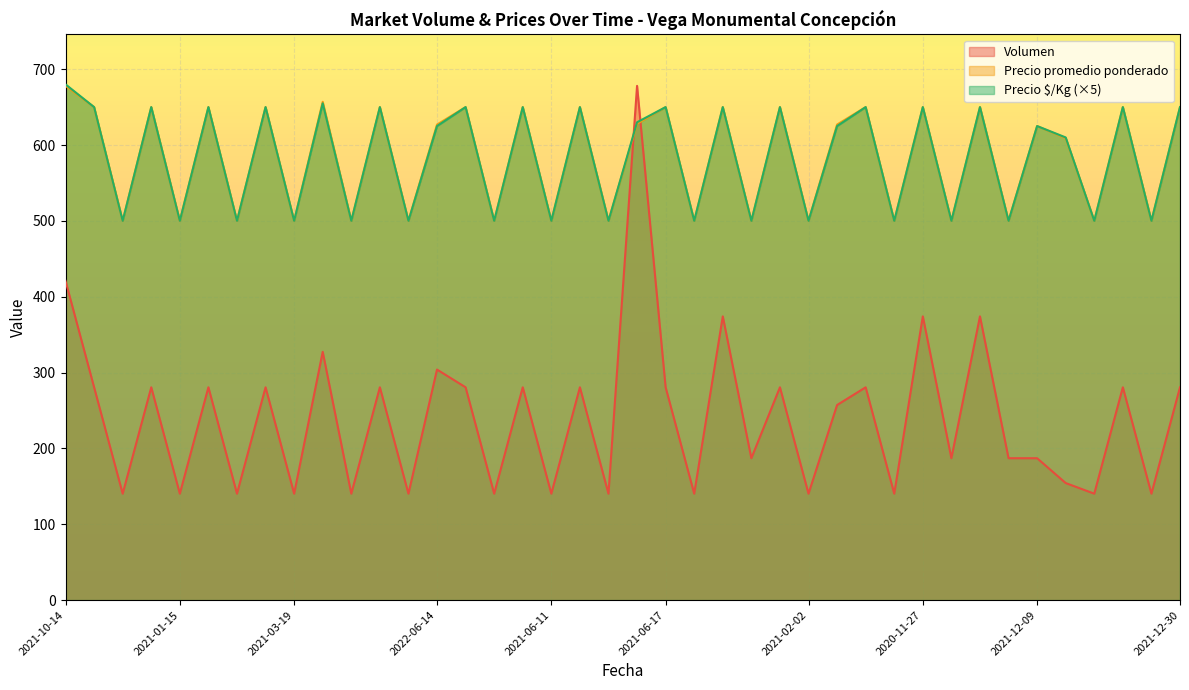

What is the spread (max minus min) of values at 2021-12-30?

369.4